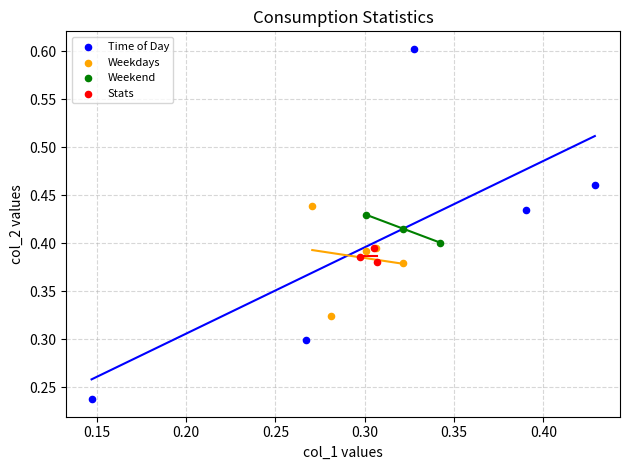

Which series has the largest Y range (max minus min)?

Time of Day